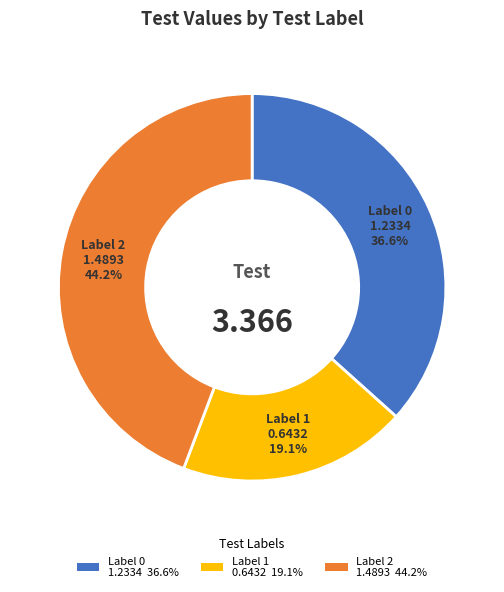

Is there any slice that represents more than half of the pie?

No